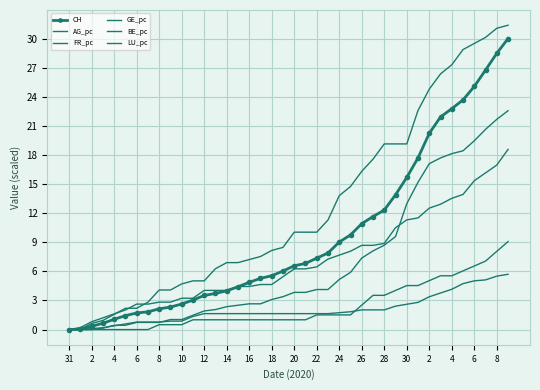

True or false: AG_pc has more than 0 points higher than both neighbors.

False